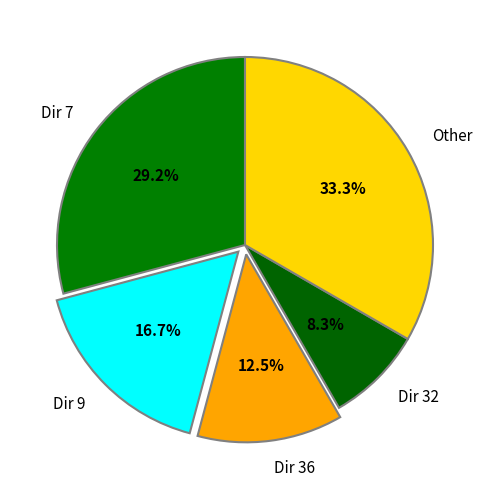

Between Other and Dir 32, which is larger?

Other